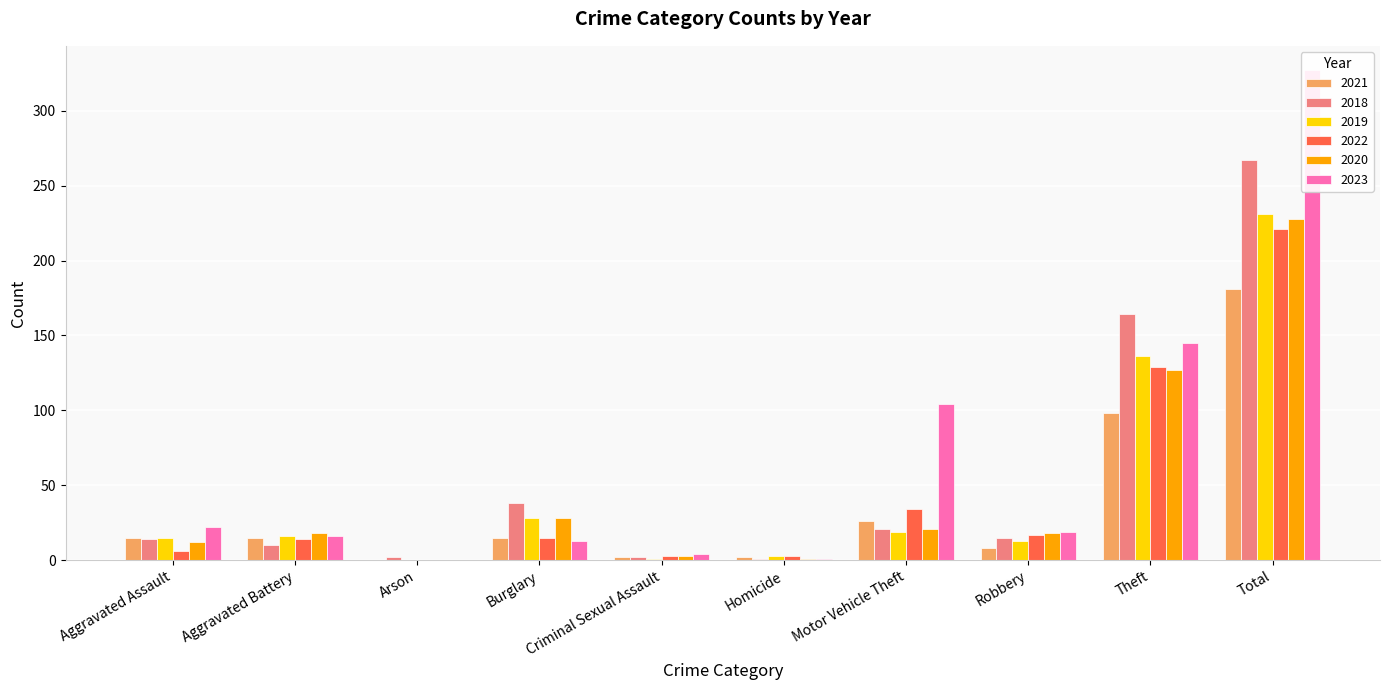

How many data points in 2018 are above 15?

4